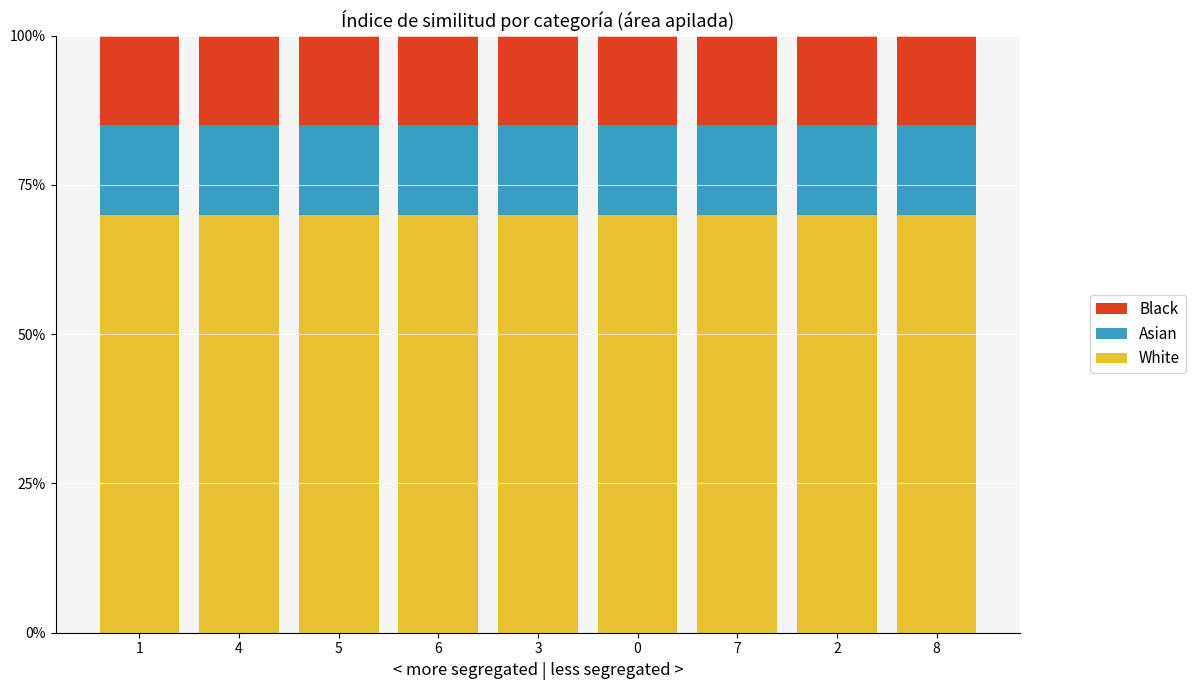

Are the bars grouped side by side (vs. stacked)?

No